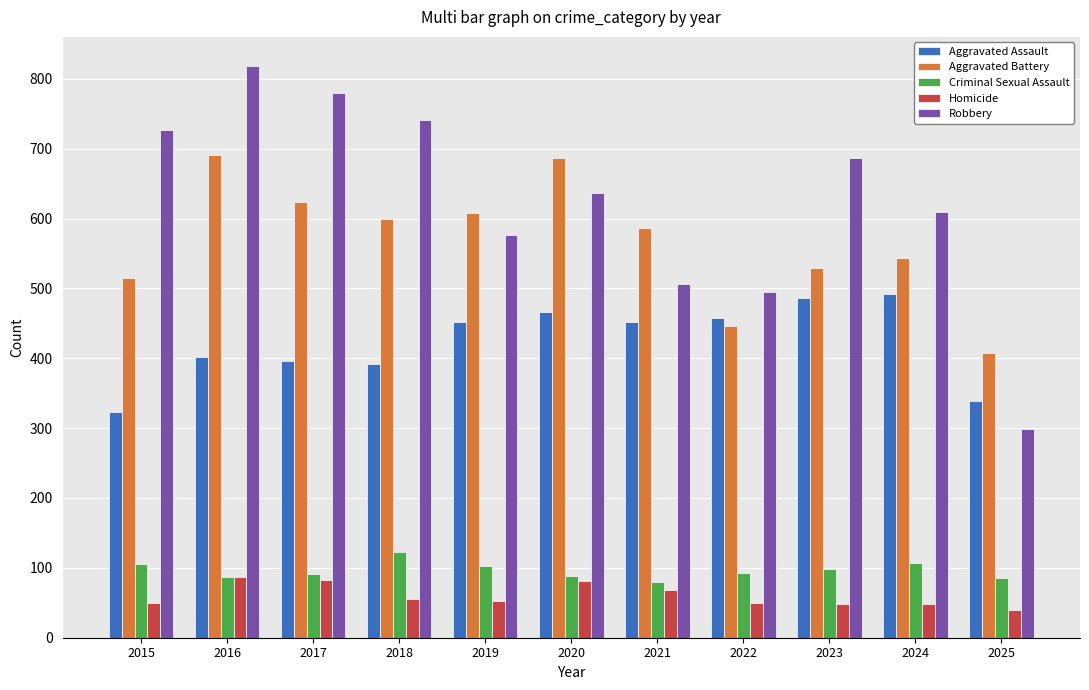

Between 2020 and 2023, which series saw the biggest shift?

Aggravated Battery